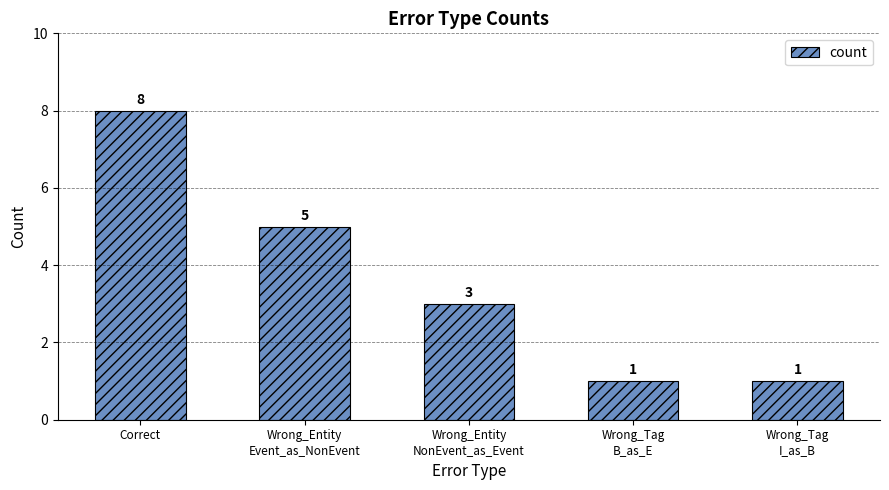

What is the change in value from Wrong_Entity
NonEvent_as_Event to Wrong_Tag
B_as_E?

-2